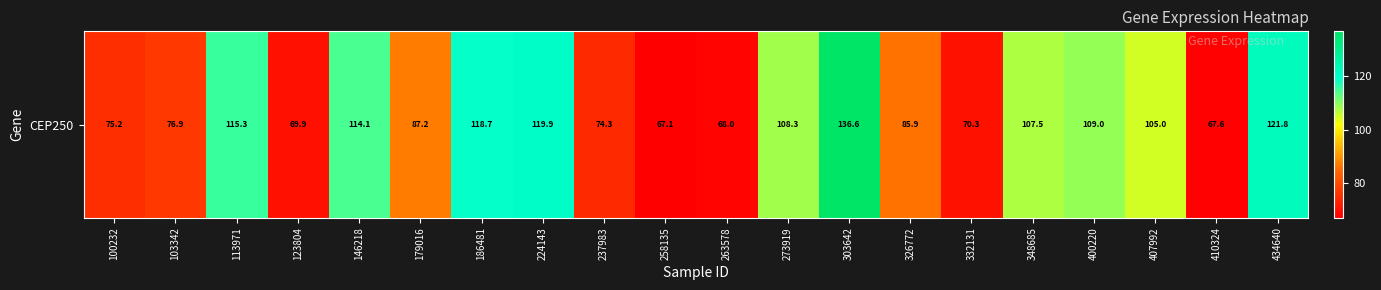

What is the ratio of the value at 100232 to the value at 146218?

0.7